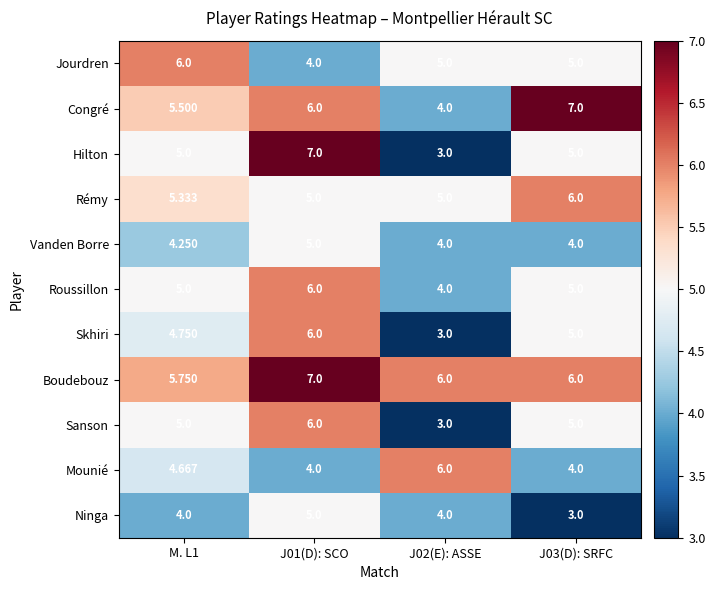

How many values in the Boudebouz series are below 6?

1